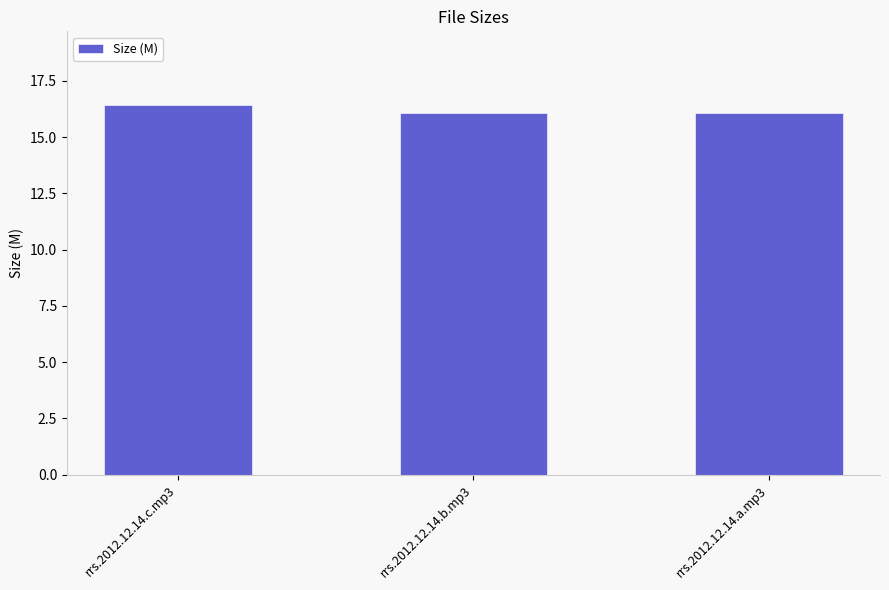

What is the ratio of the value at rrs.2012.12.14.b.mp3 to the value at rrs.2012.12.14.c.mp3?

1.0